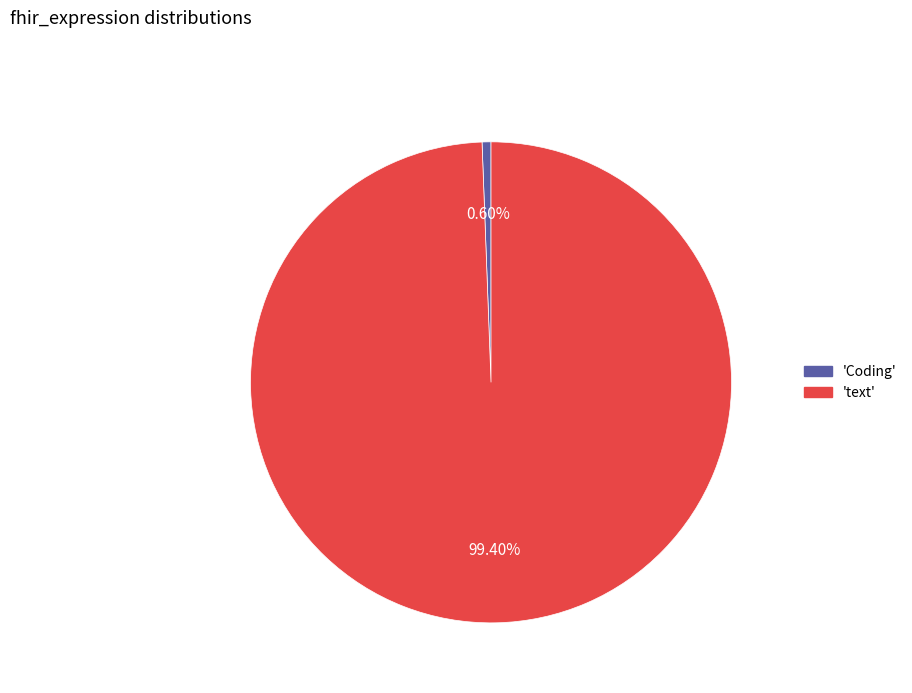

What is the largest slice in the pie chart?

text